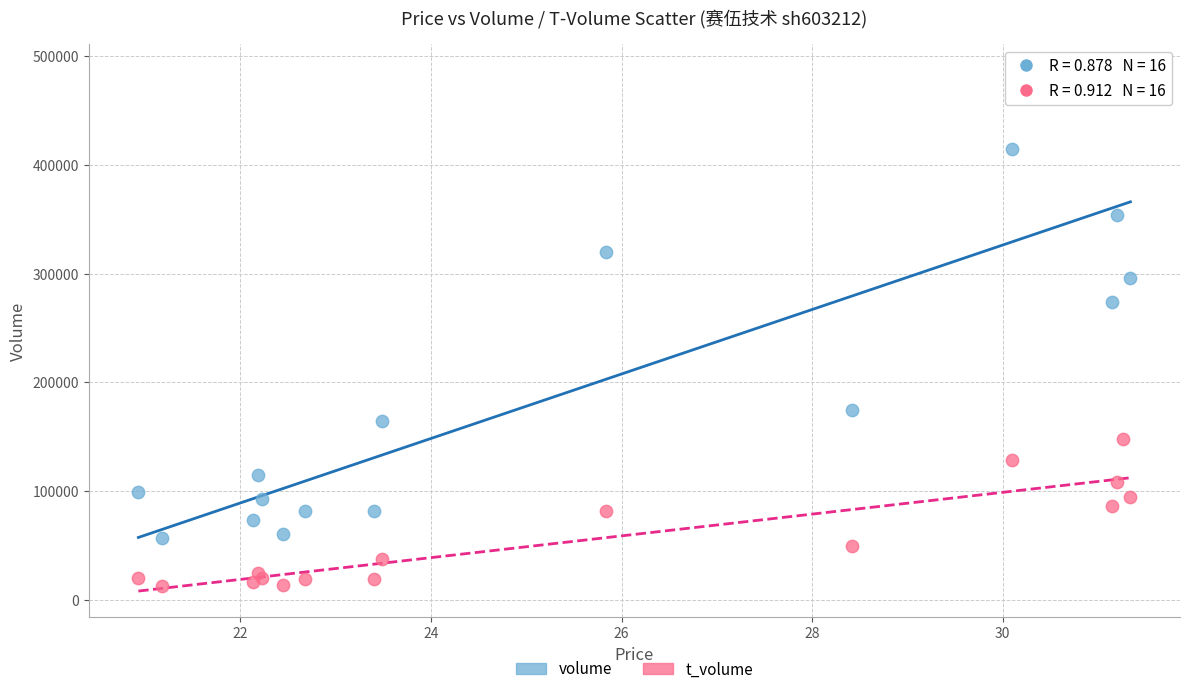

Which series has the largest Y range (max minus min)?

volume